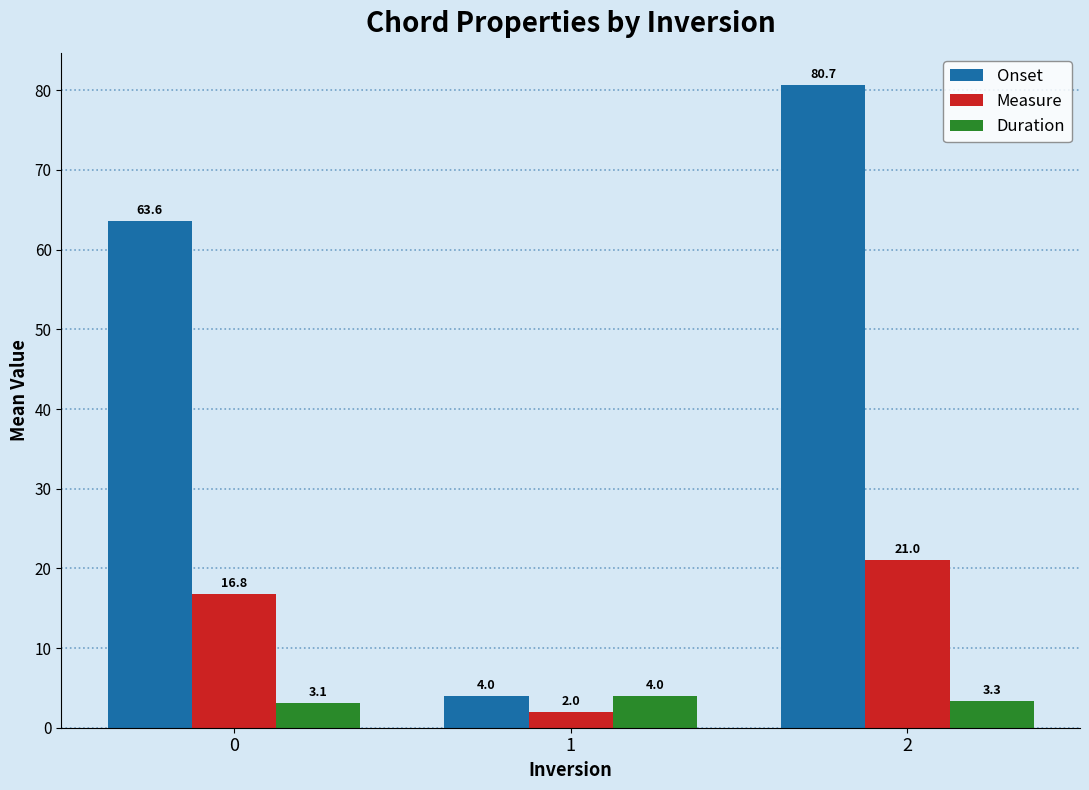

At 0, list the series in order from smallest to largest.

Duration, Measure, Onset